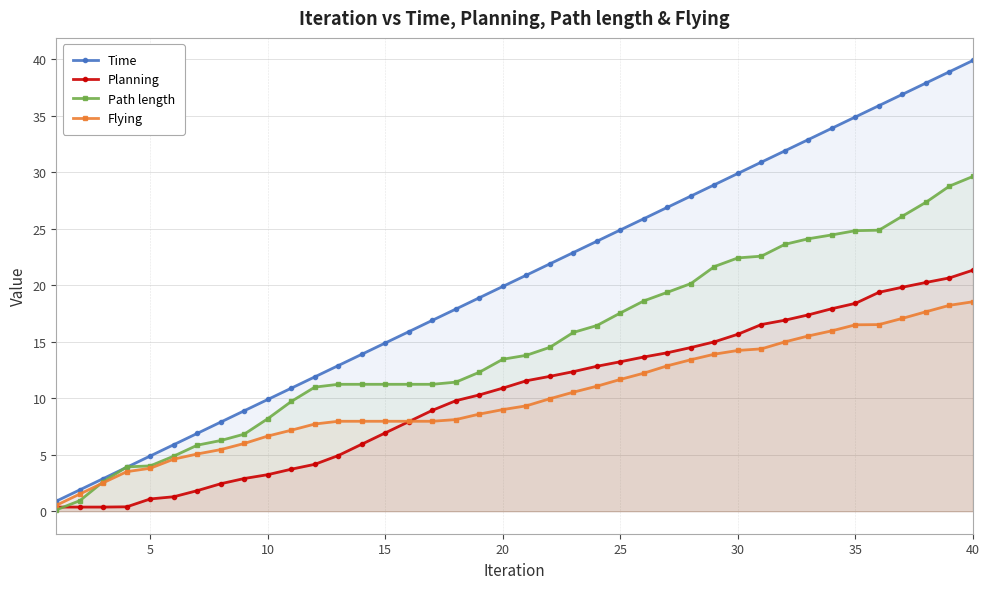

At 20, list the series in order from largest to smallest.

Time, Path length, Planning, Flying